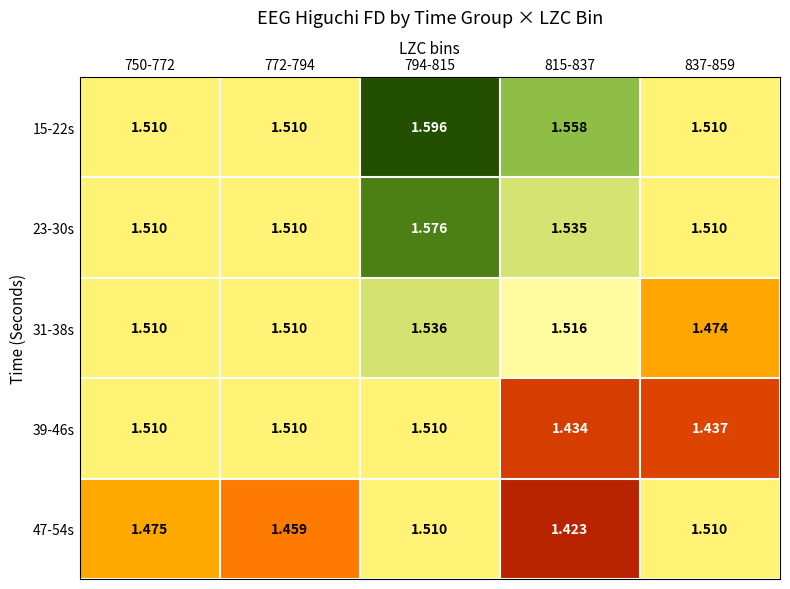

At which category is the sum across all series the highest?

794-815